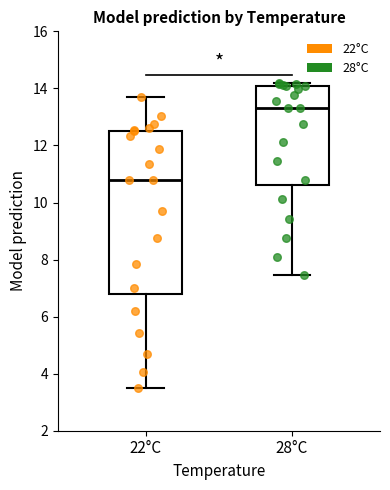

Reading left to right, transcribe this box plot: for each box, give where its median line is, the range the box spans, and where its two whiskers end, as read against the y-axis. The values are not printed on the chart, so give them approximately, as read against the axis.

22°C: median 10.8, box 6.8 to 12.6, whiskers 3.4 to 13.8
28°C: median 13.2, box 10.6 to 14.0, whiskers 7.4 to 14.2